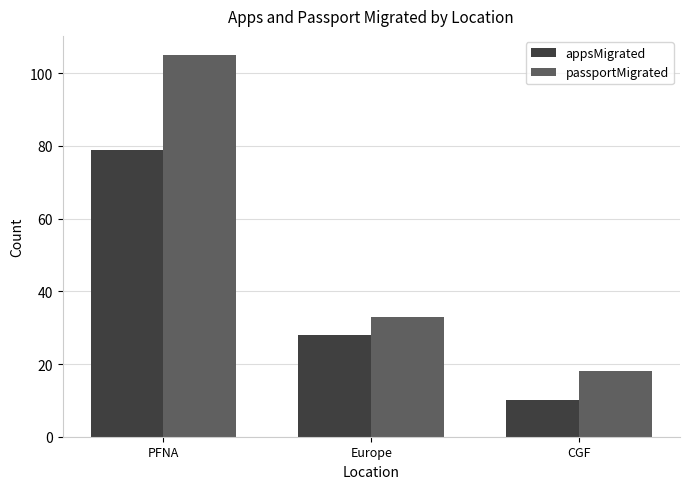

What is the highest value of the passportMigrated series?

105